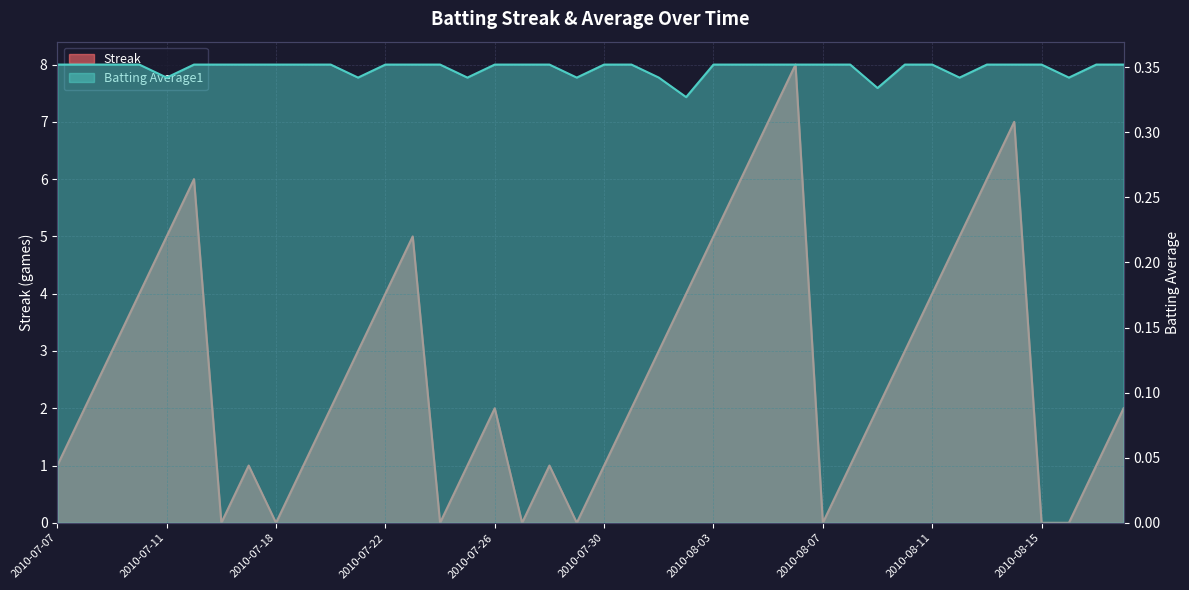

At which category does Batting Average1 reach its first local valley?

2010-07-11